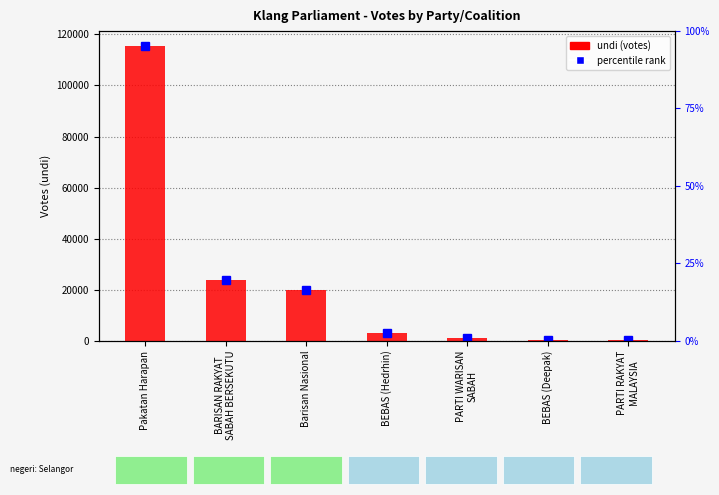

Which has a higher value, Pakatan Harapan or BEBAS (Hedrhin)?

Pakatan Harapan